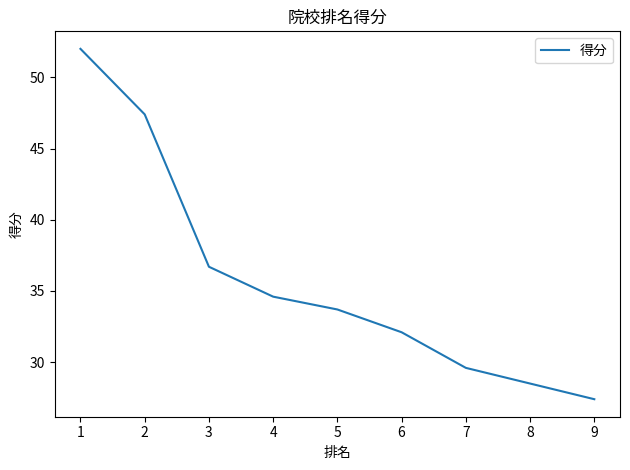

True or false: the data has more than 0 interior local peaks.

False